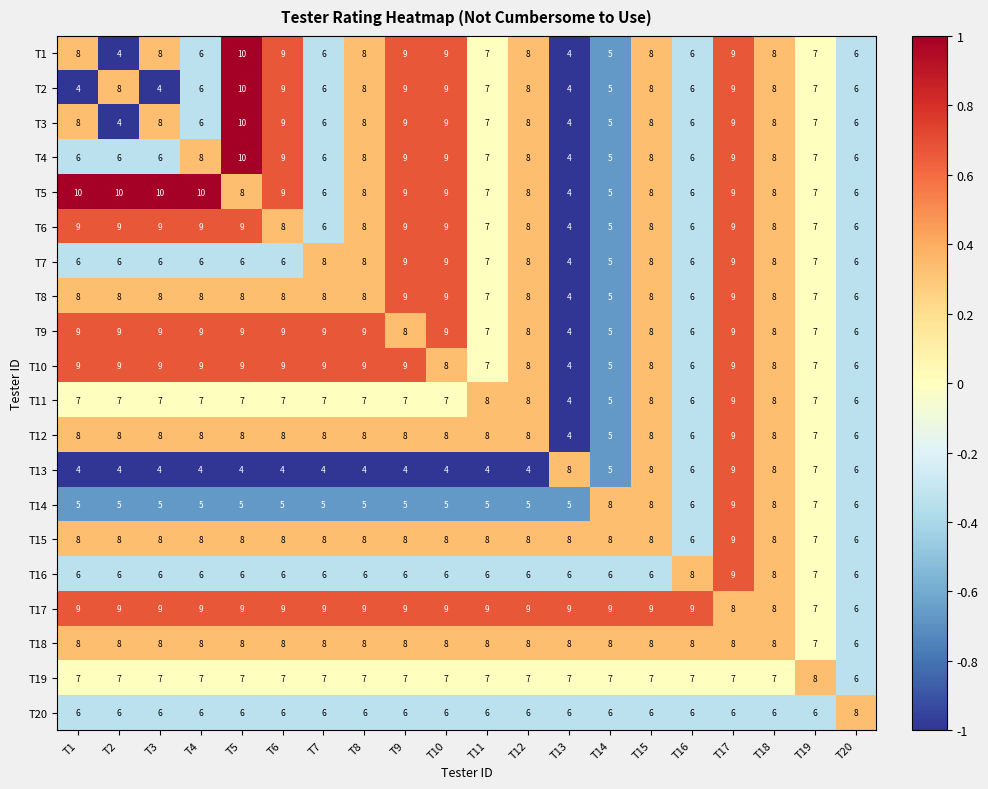

At which category is the sum across all series the highest?

T17